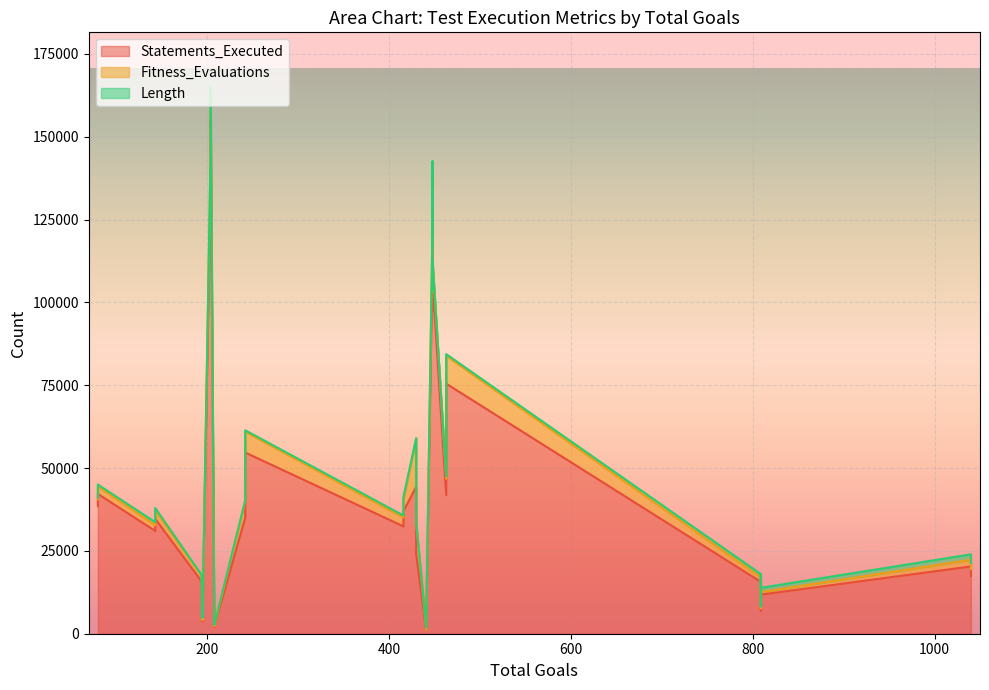

In Statements_Executed, how many points are lower than both neighbors (excluding endpoints)?

11